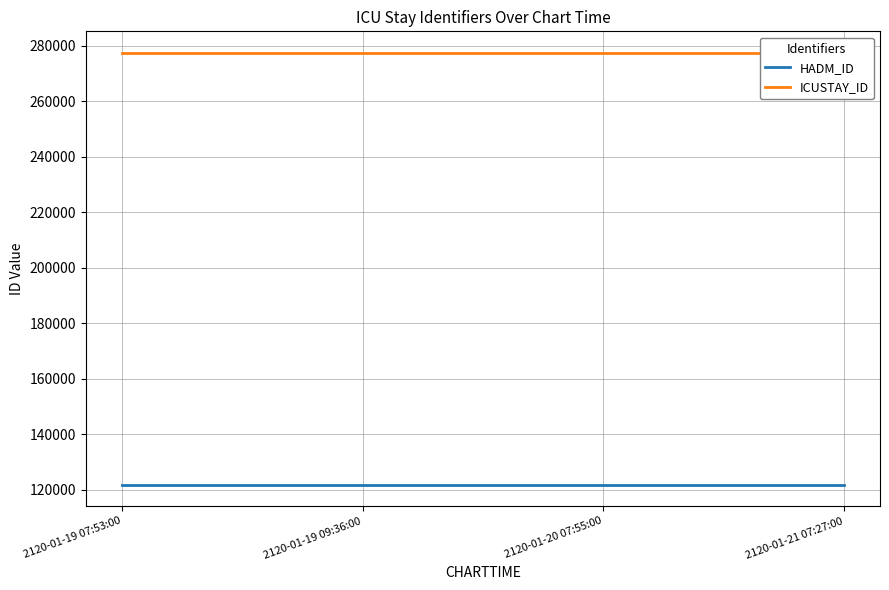

What value does the ICUSTAY_ID series have at 2120-01-19 09:36:00?

277431